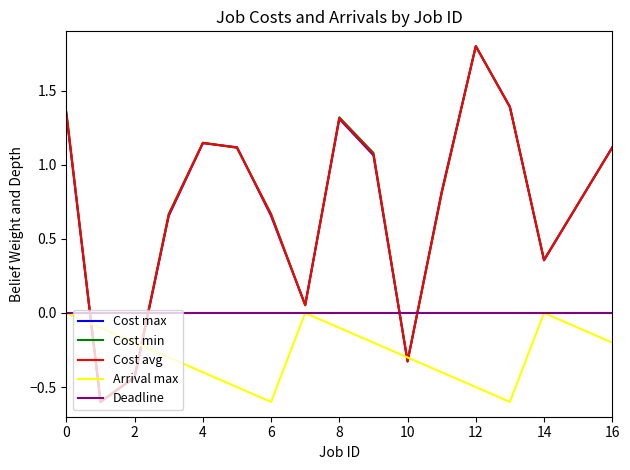

Which series ends up on top after the final intersection of Arrival max and Cost avg?

Cost avg